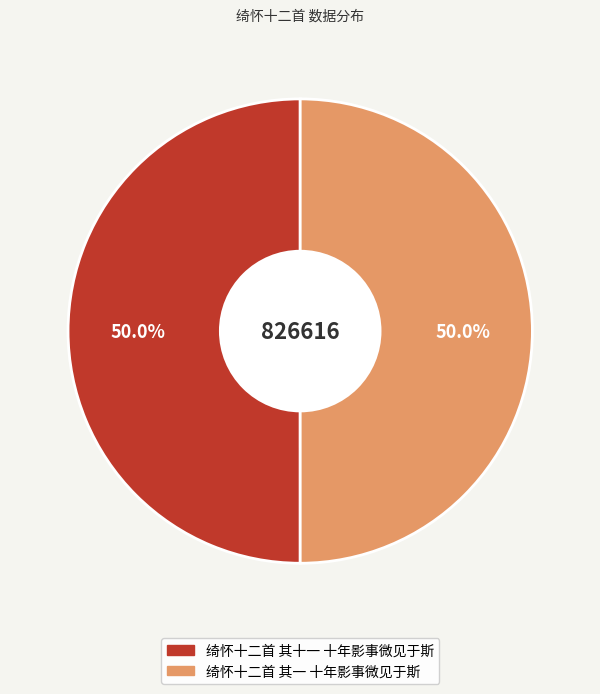

Count the number of slices in the pie.

2